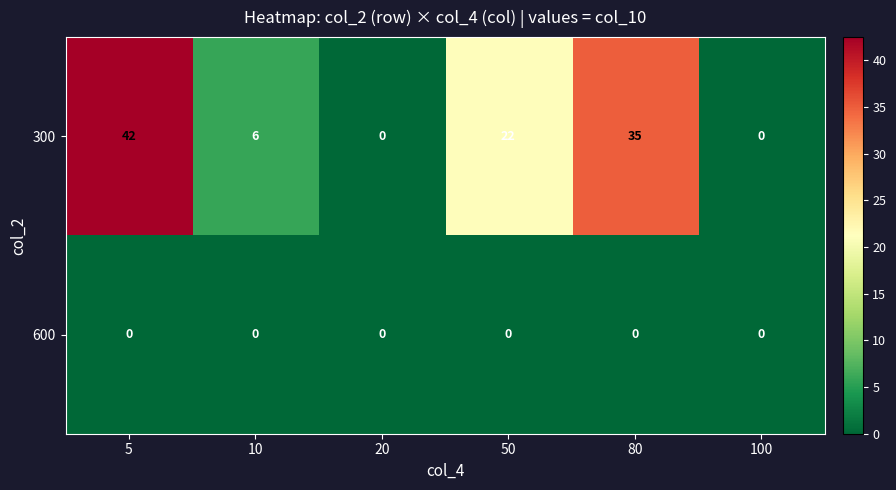

At how many categories does at least one series exceed 40?

1